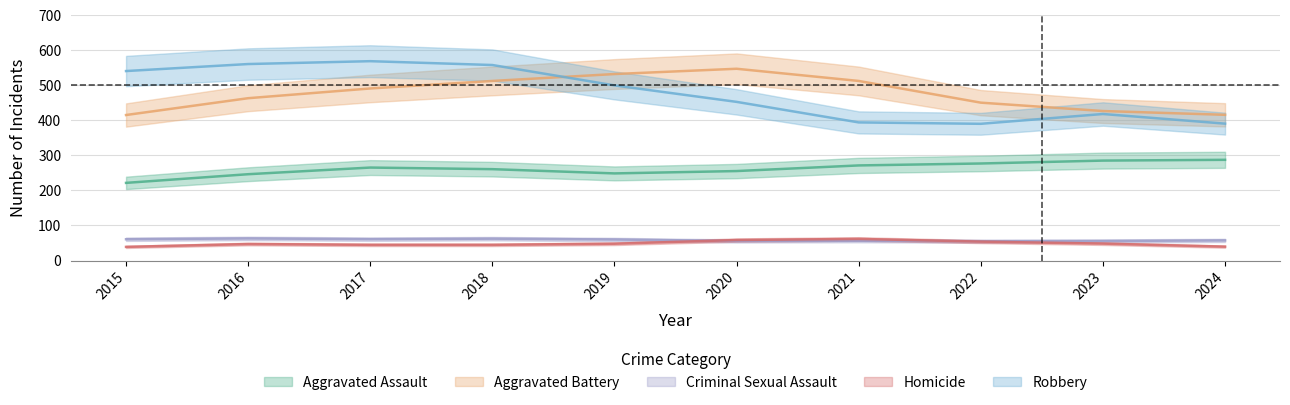

Which series changed the most between 2016 and 2022?

Robbery